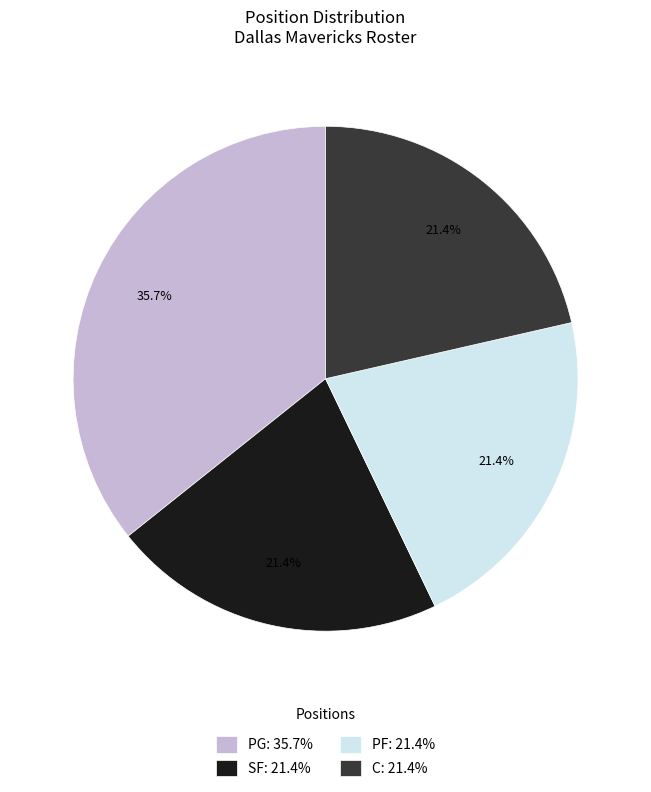

To the nearest percent, what portion does C represent?

21%